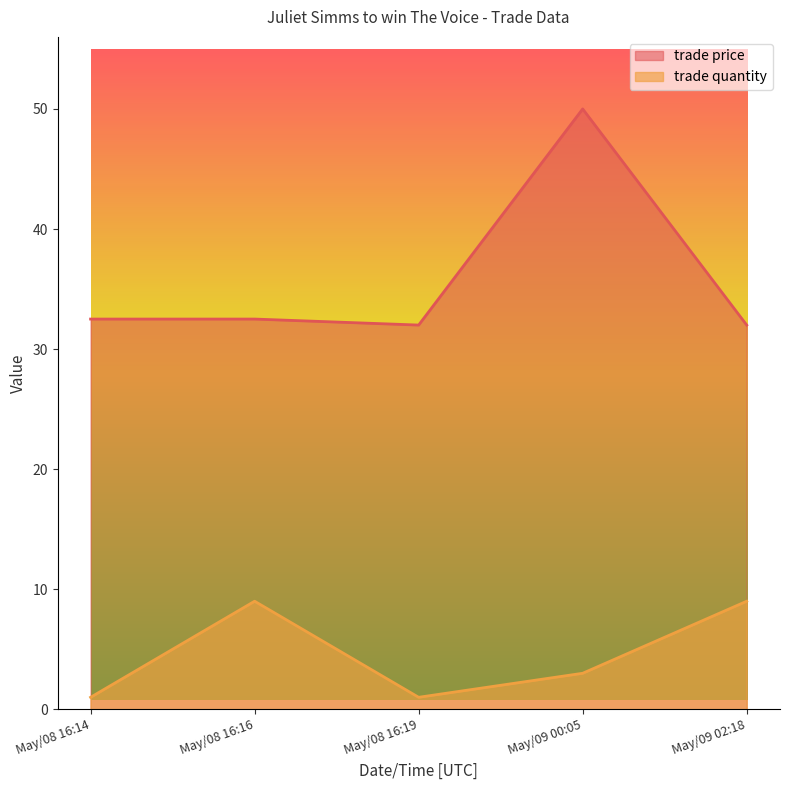

In trade quantity, how many points are lower than both neighbors (excluding endpoints)?

1